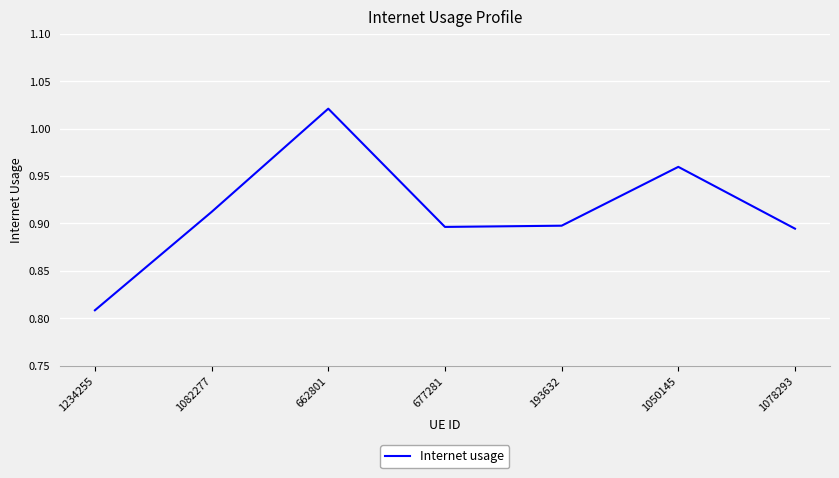

What is the difference between the second highest and minimum values?

0.2